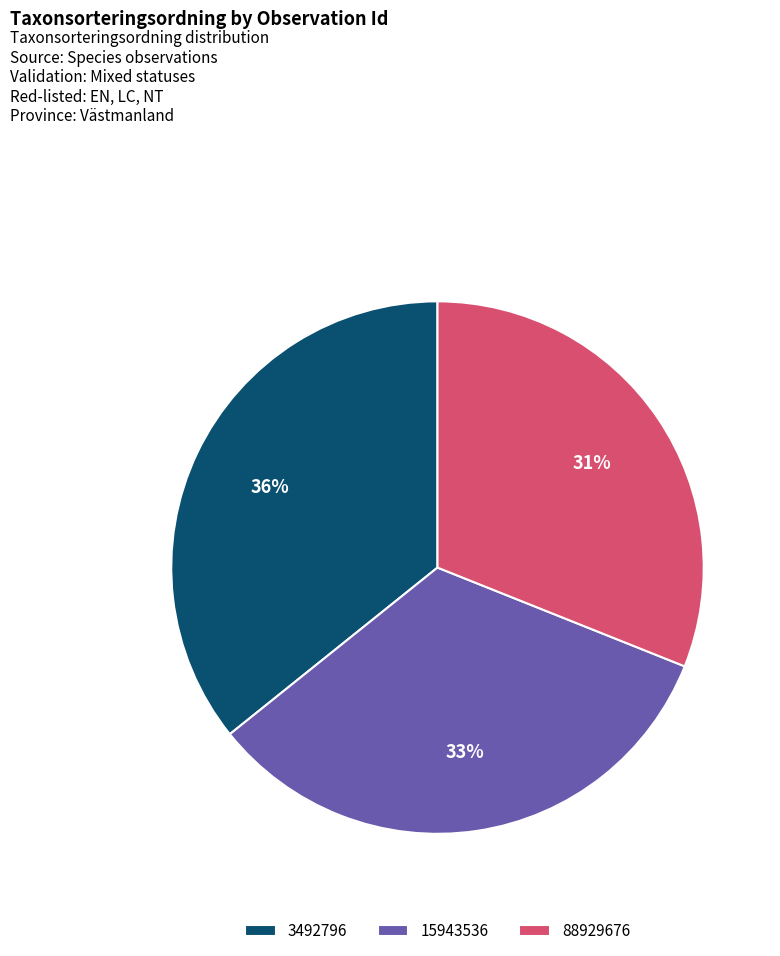

Do 88929676 and 3492796 together represent more than half of the pie?

Yes